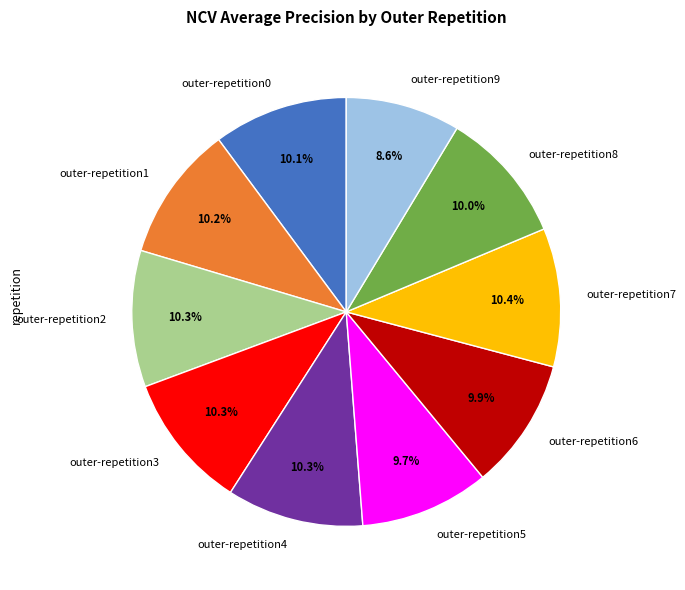

What is the smallest slice in the pie chart?

outer-repetition9